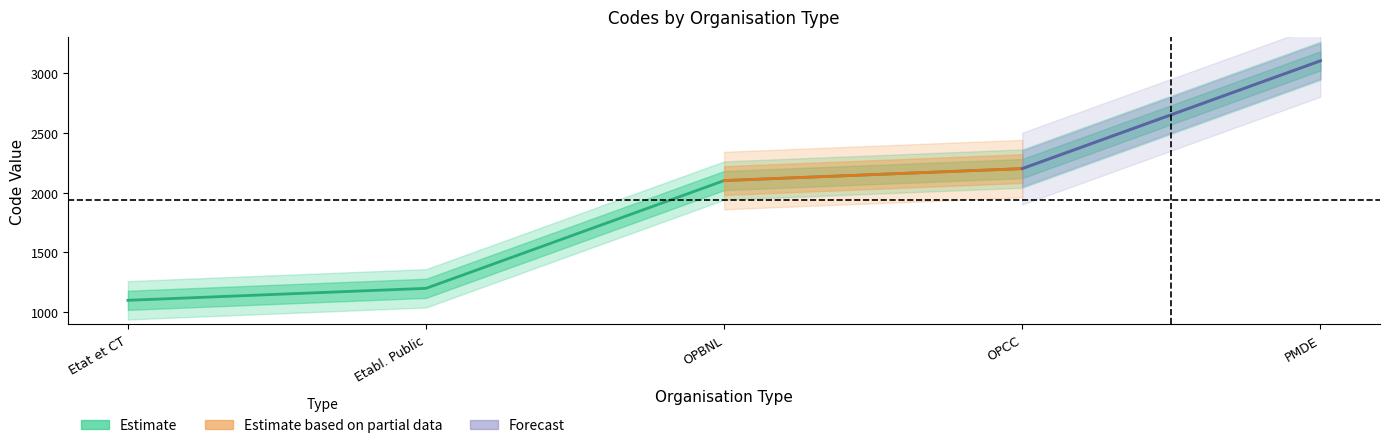

What is the difference between the second highest and minimum values?

1100